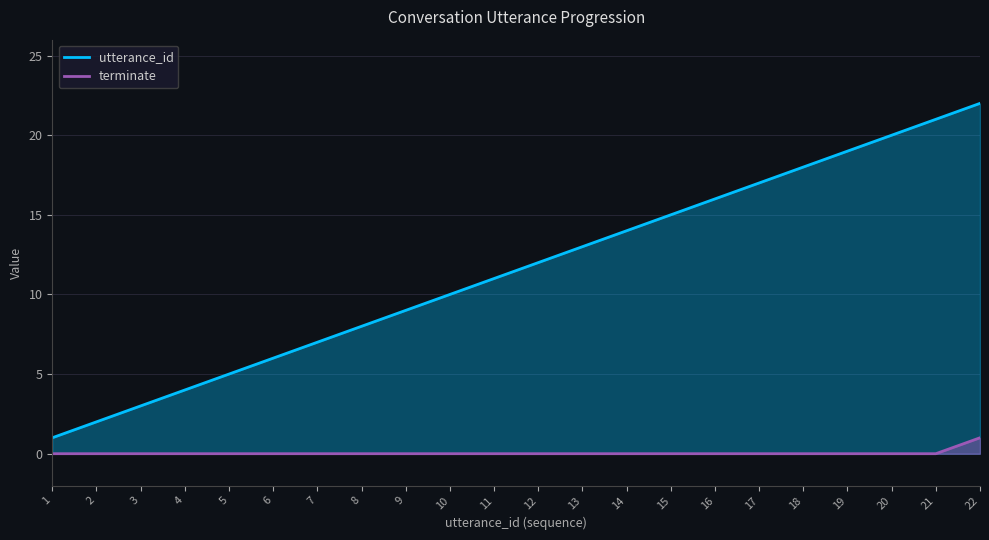

Does the chart display data point markers on the line(s)?

No